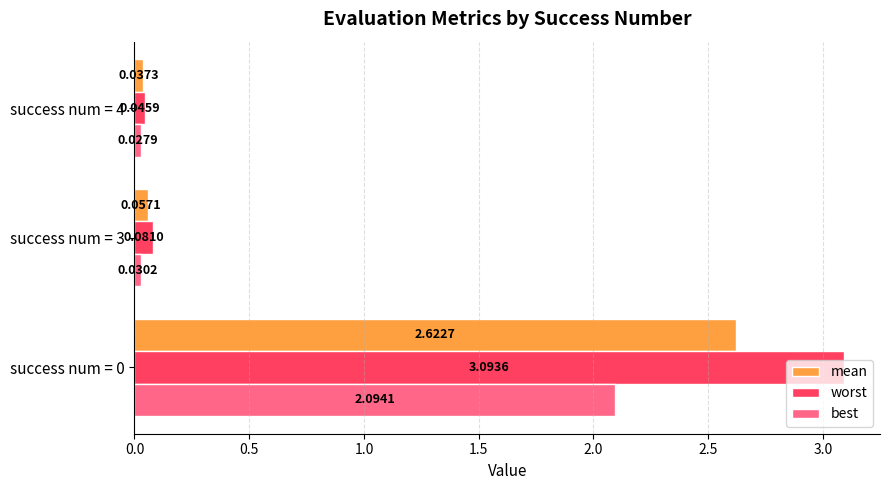

What is the greatest value displayed?

3.1